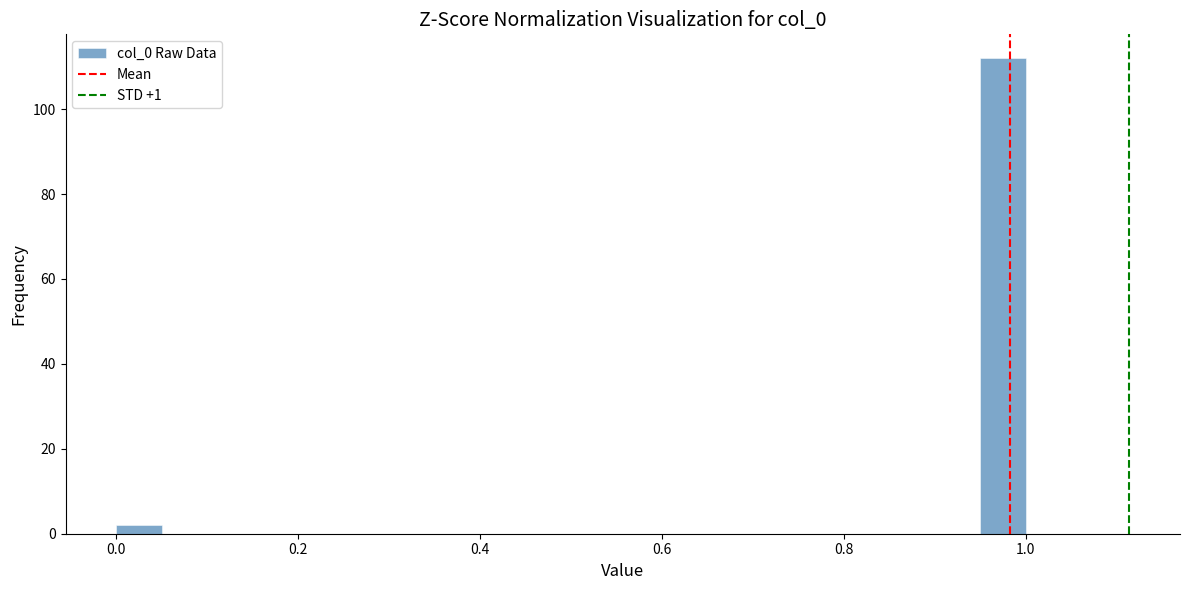

Around what value on the x-axis is the tallest bar? Give the approximate position of its centre, as read against the axis.

0.98